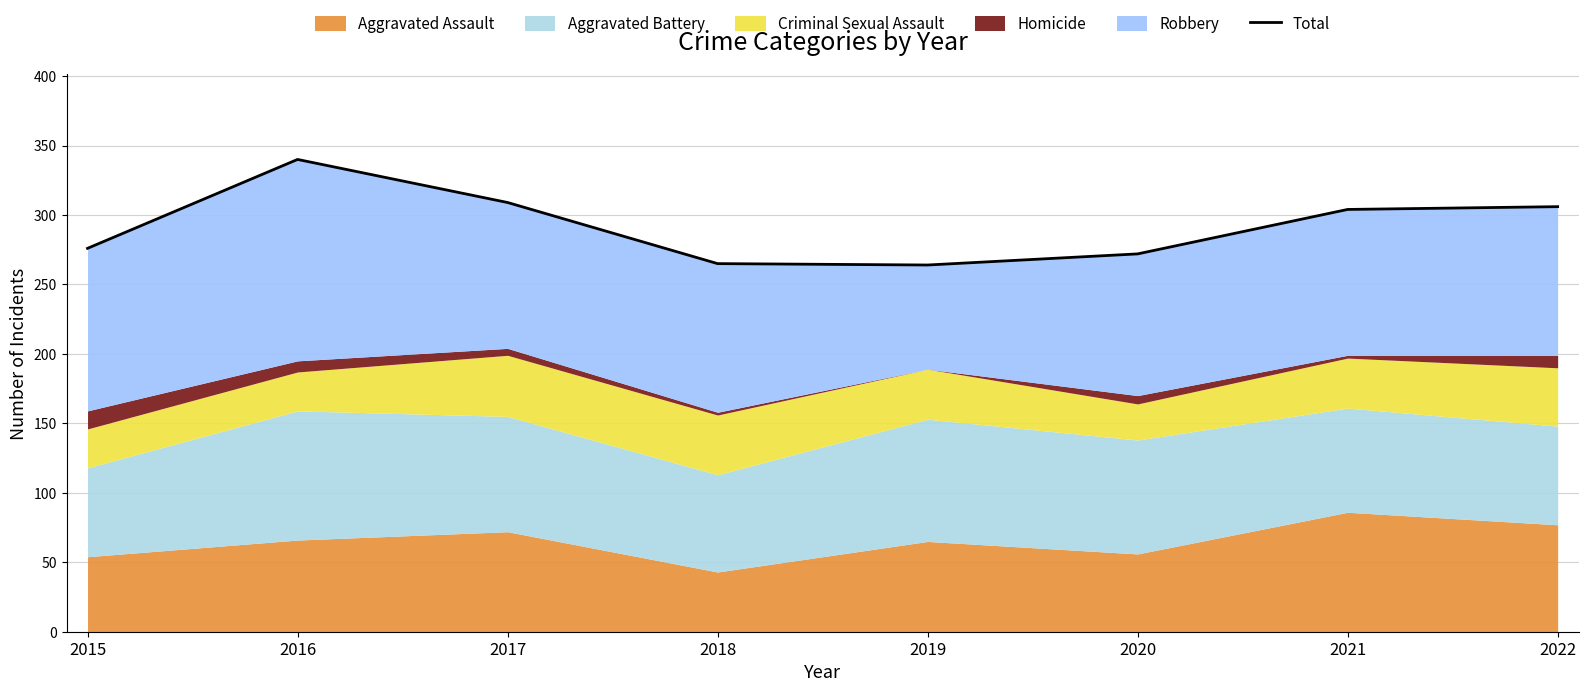

The value at 2015 is 276. True or false?

True